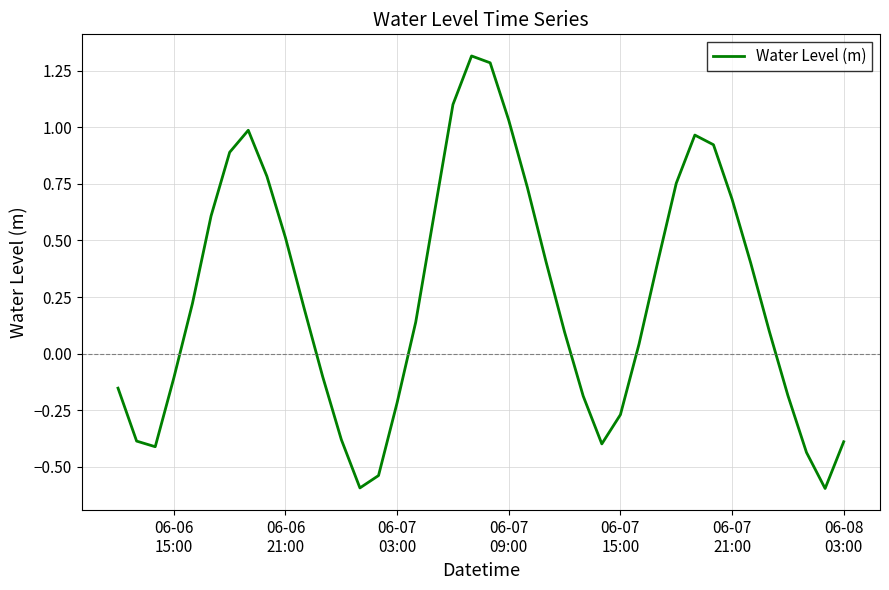

What is the difference between the maximum and minimum values?

1.9